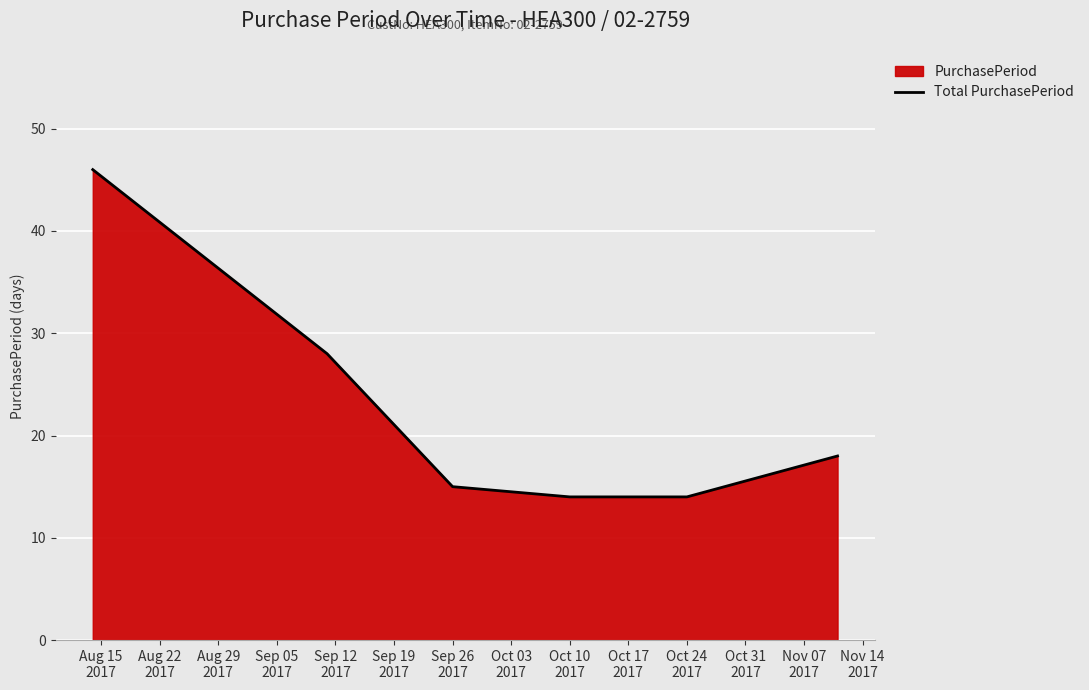

How many data points are above 18?

2